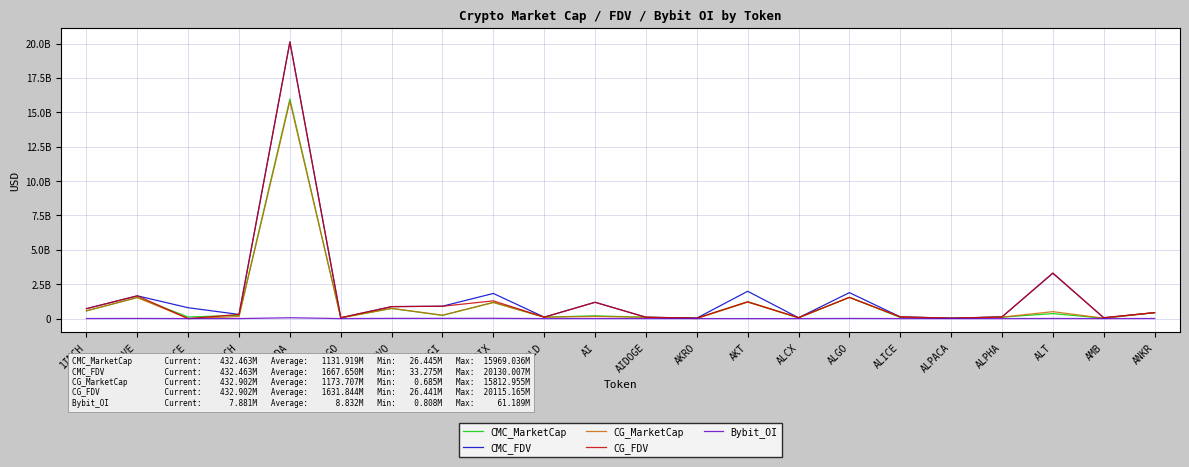

What are all the series names shown in the legend?

CMC_MarketCap, CMC_FDV, CG_MarketCap, CG_FDV, Bybit_OI